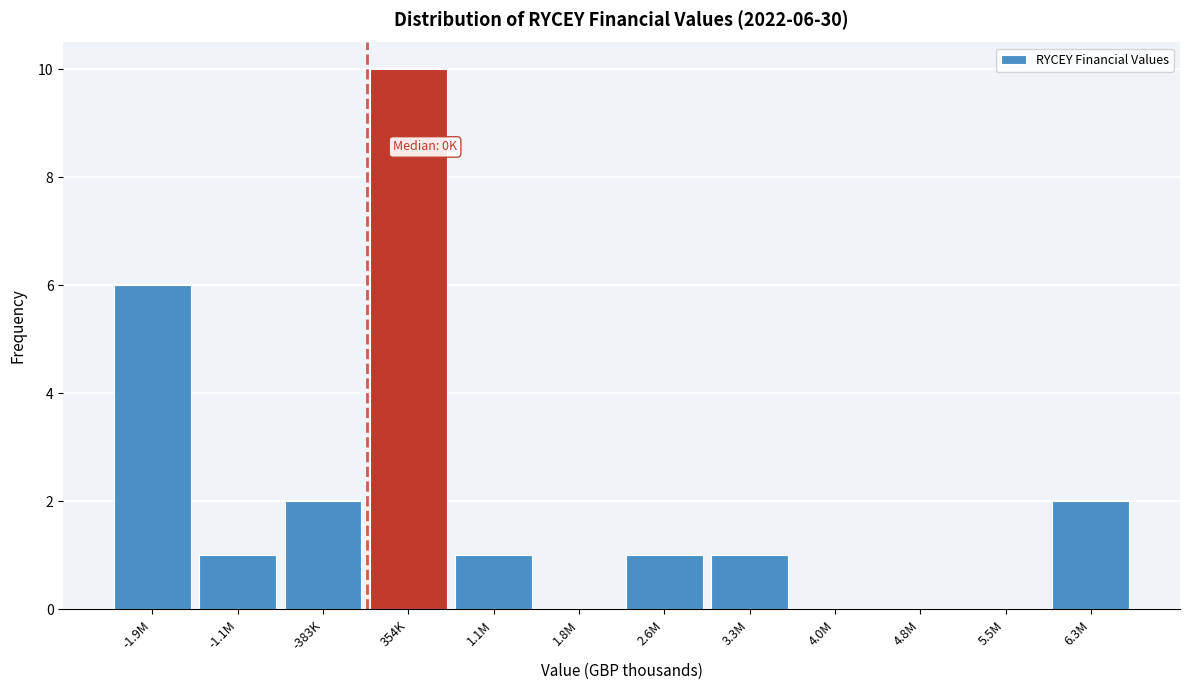

Reading left to right, transcribe all the data shown in this chart.

-1.9M=6	-1.1M=1	-383K=2	354K=10	1.1M=1	1.8M=0	2.6M=1	3.3M=1	4.0M=0	4.8M=0	5.5M=0	6.3M=2